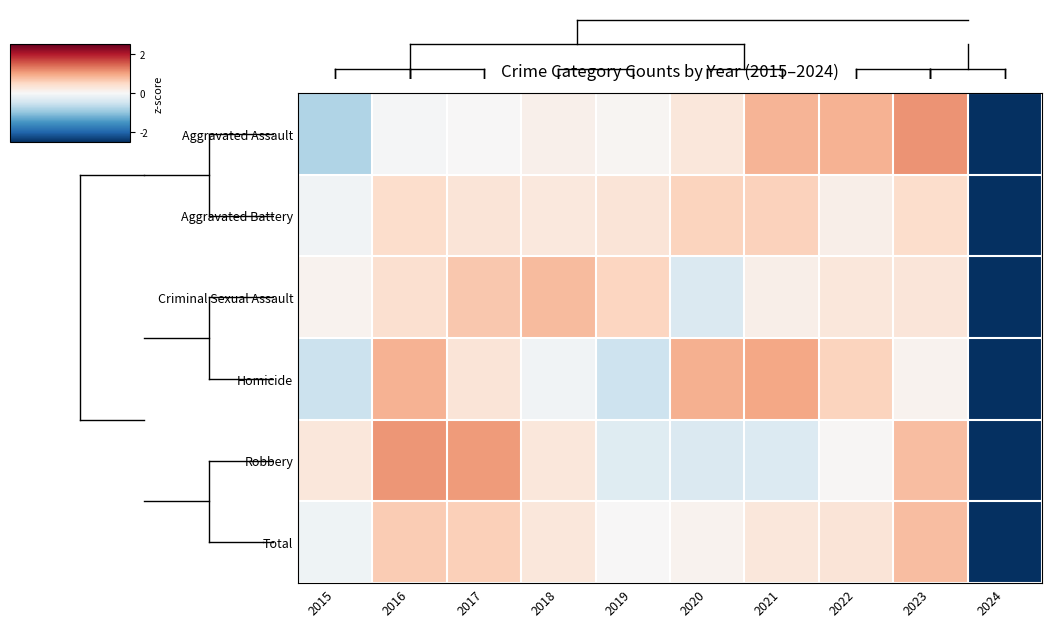

At 2023, list the series in order from smallest to largest.

Homicide, Criminal Sexual Assault, Aggravated Battery, Total, Robbery, Aggravated Assault